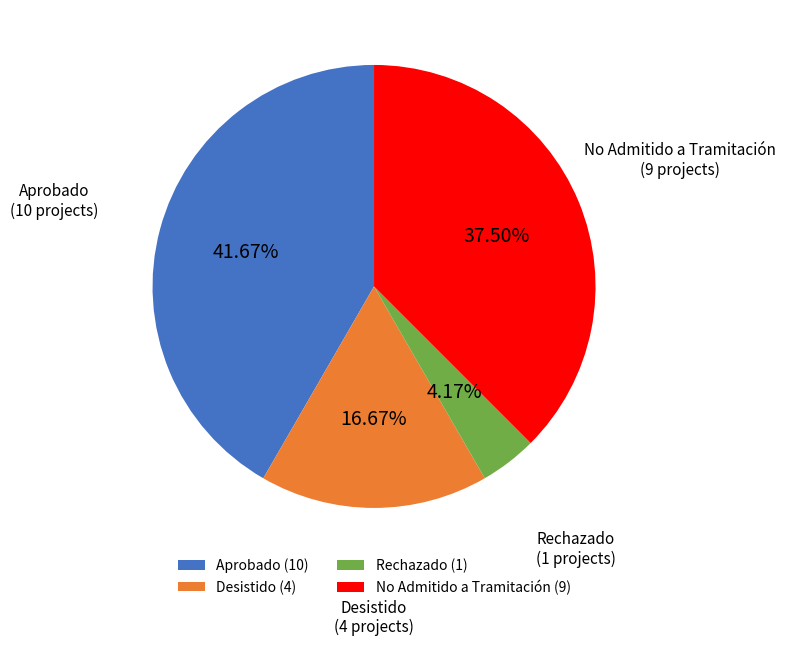

Does Desistido account for over 50% of the chart?

No